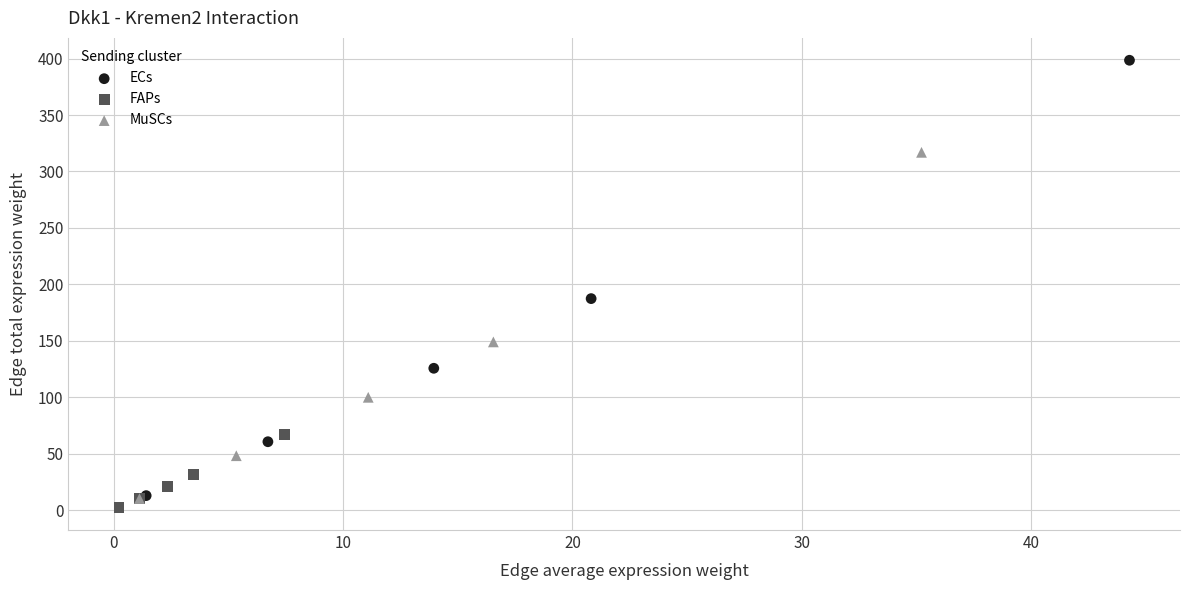

Which series contains the lowest Y value?

FAPs